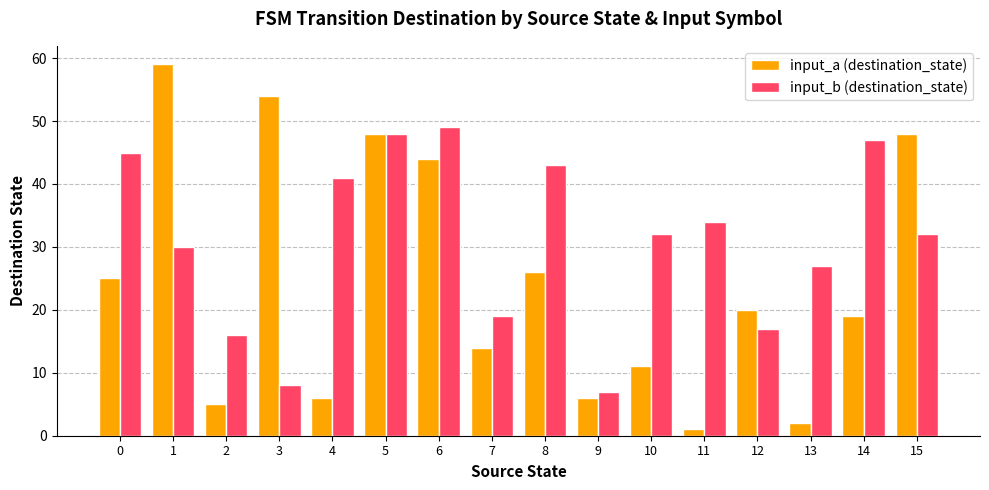

What are all the series names shown in the legend?

input_a (destination_state), input_b (destination_state)